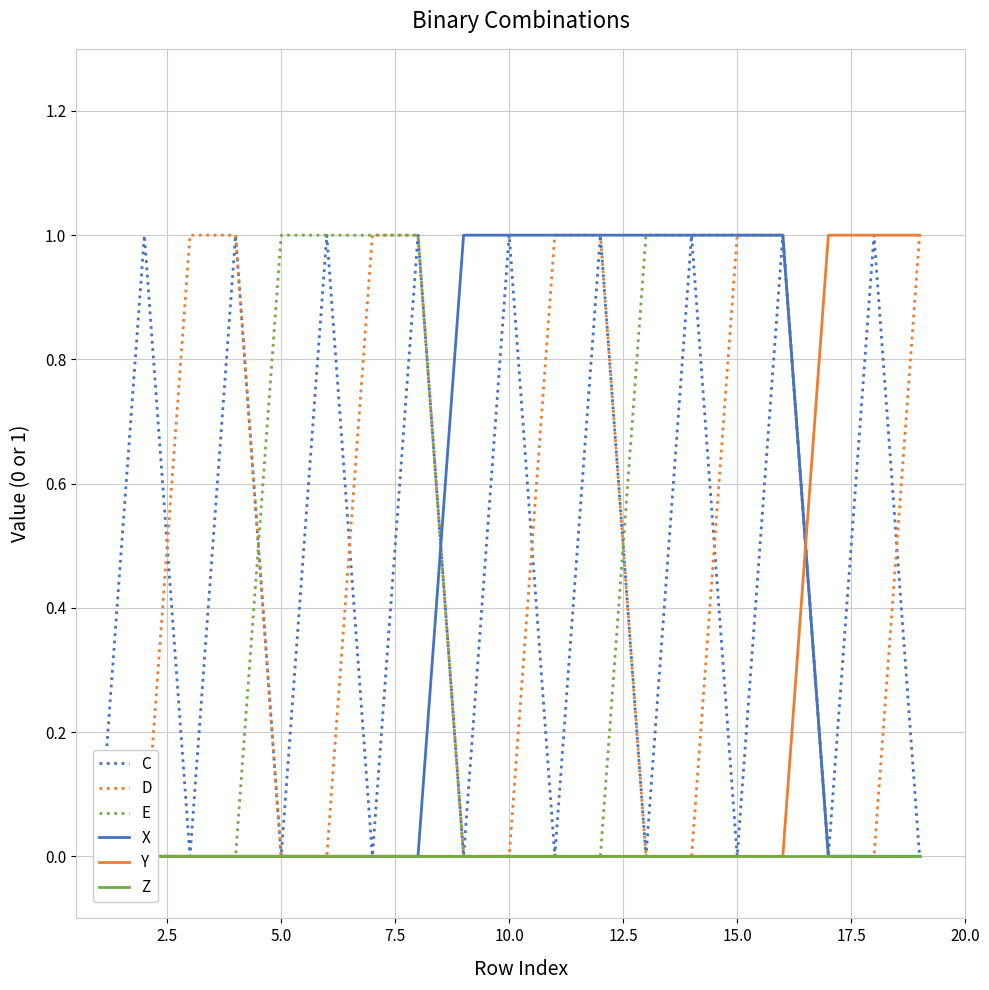

What is the greatest value displayed?

1